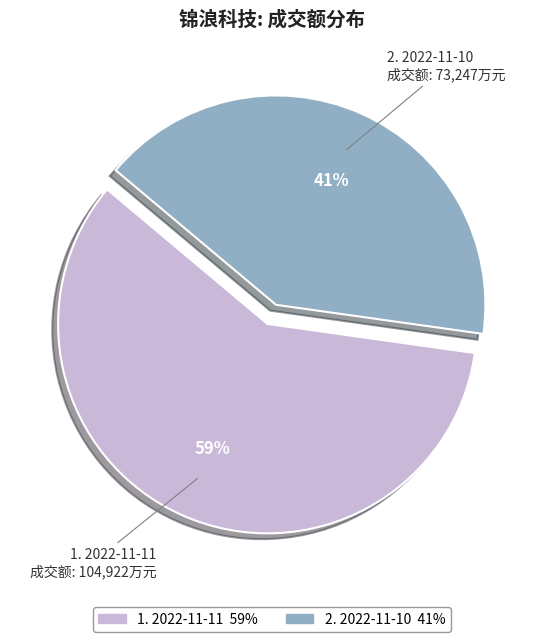

How many slices are in this pie chart?

2